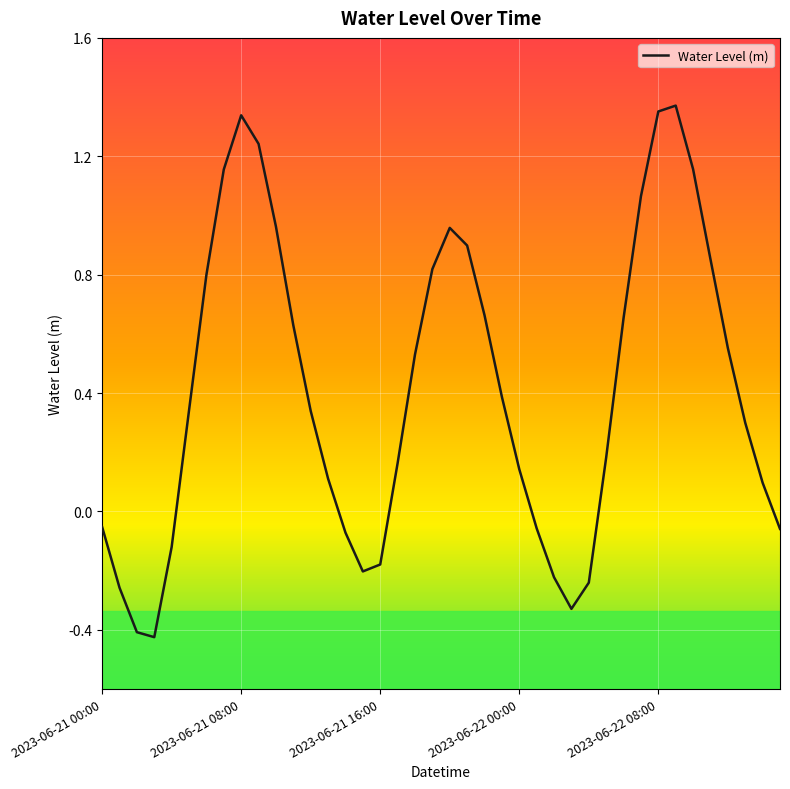

What is the difference between the maximum and minimum values?

1.8